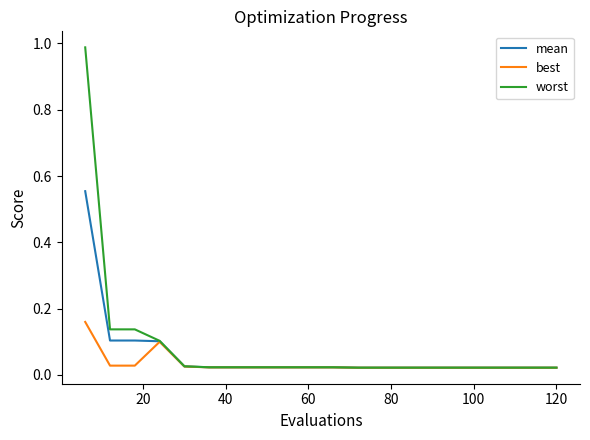

Which series has the largest range (max minus min)?

worst